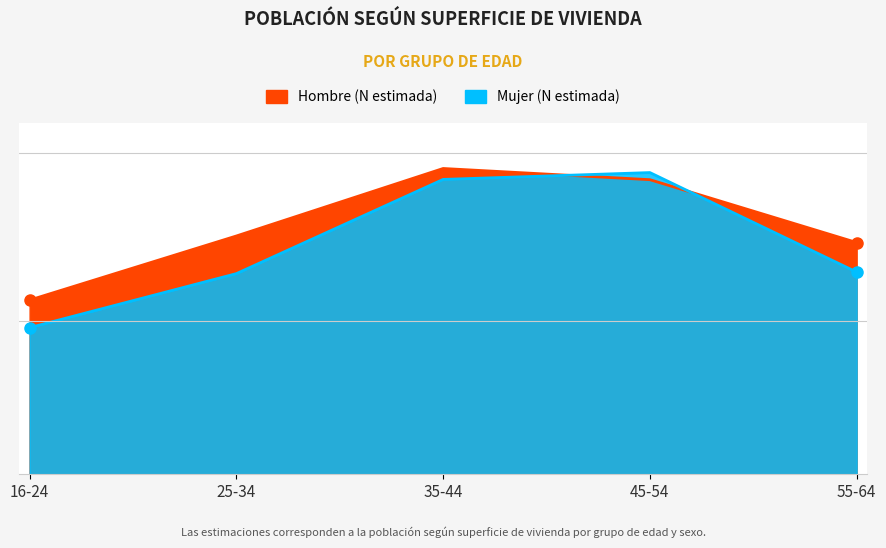

Which series has the widest spread of values?

Mujer (N estimada)